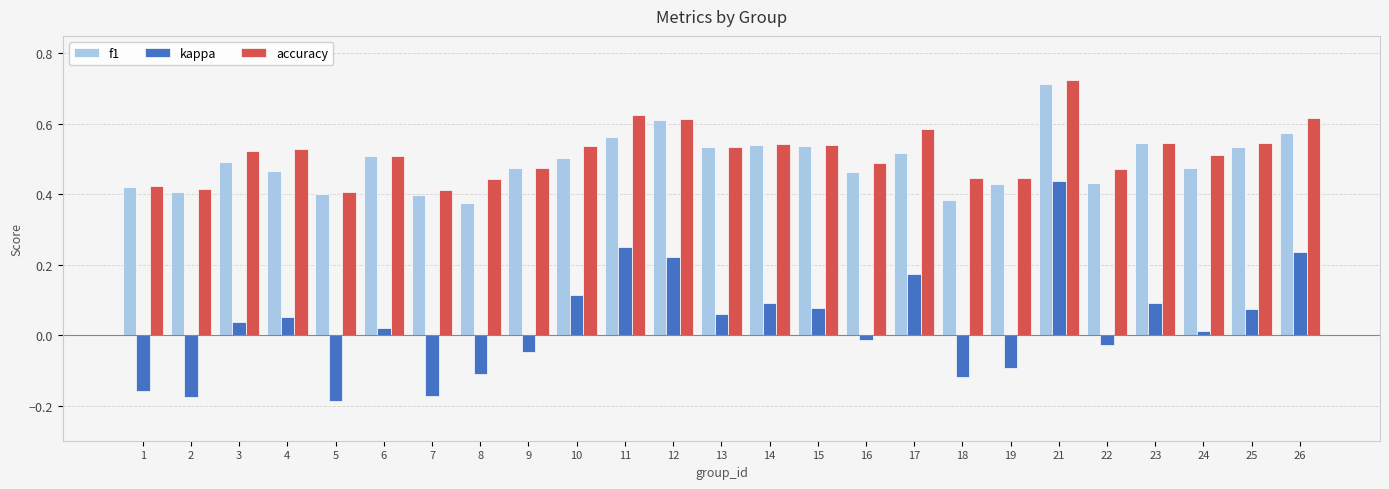

At which label is f1 closest to 0?

8